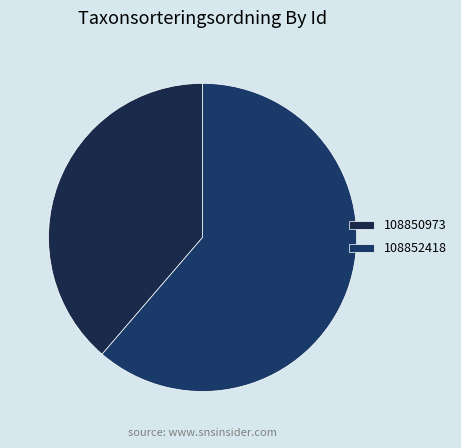

True or false: 108852418 accounts for 69% of the total.

False